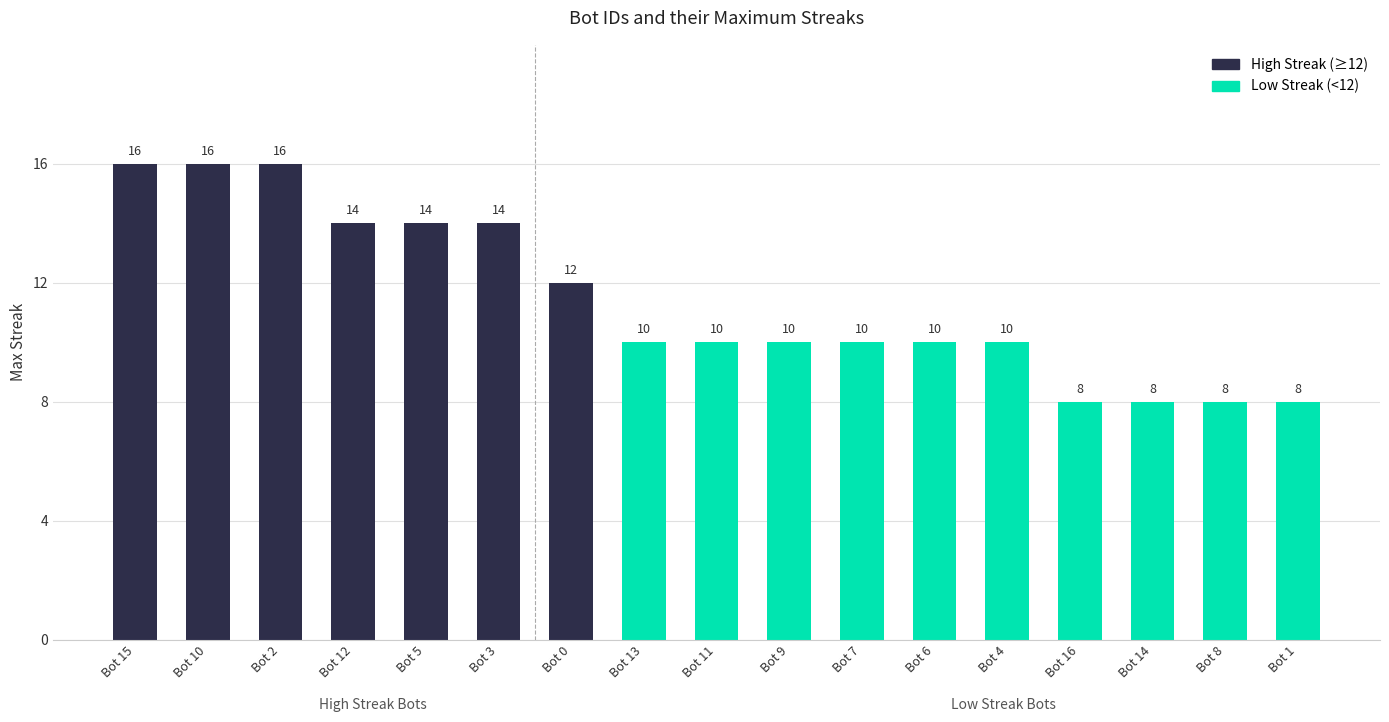

What is the difference between the second highest and second lowest values?

8